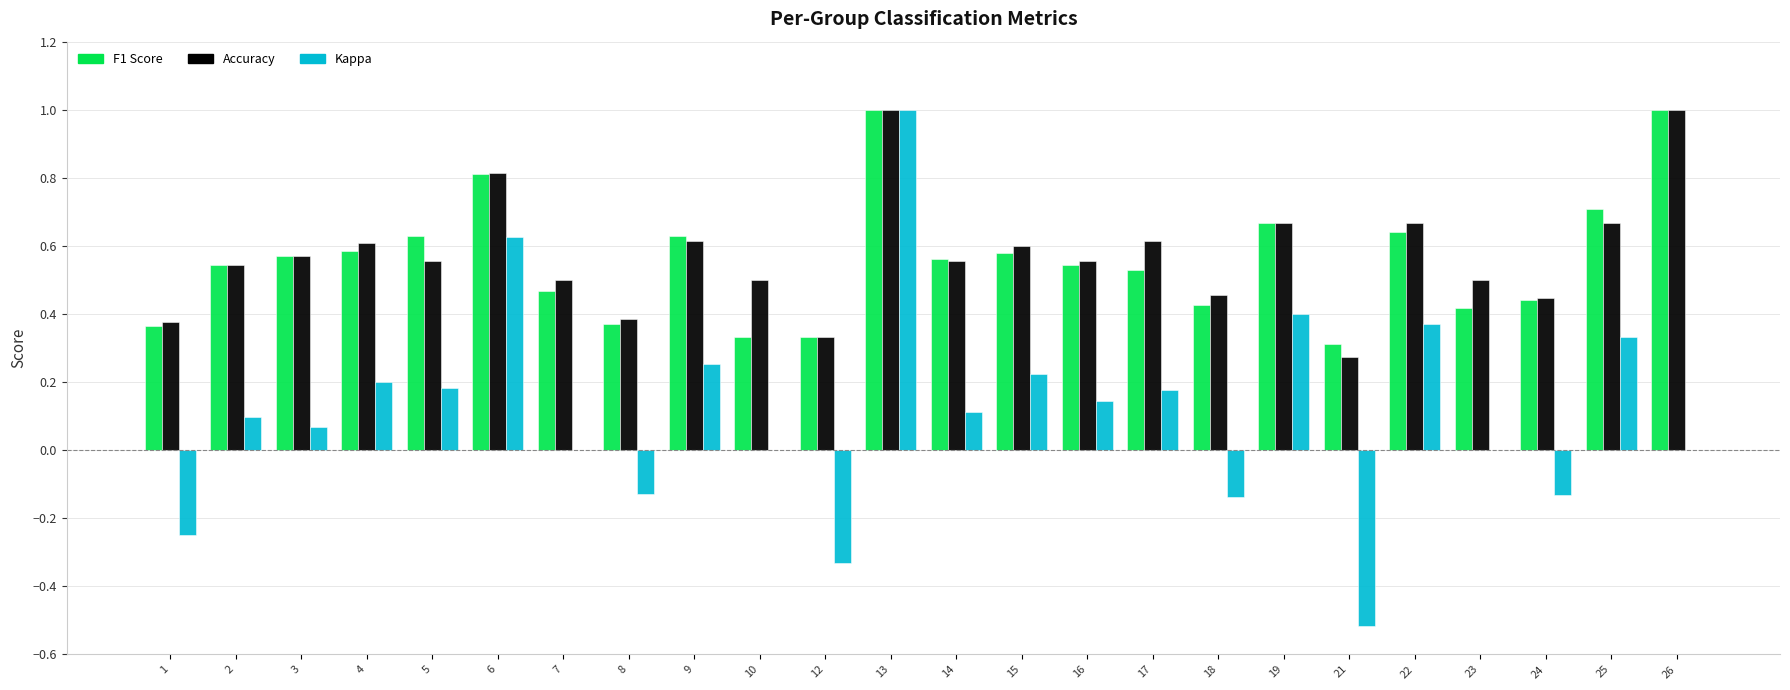

What is the maximum value shown in the chart?

1.0